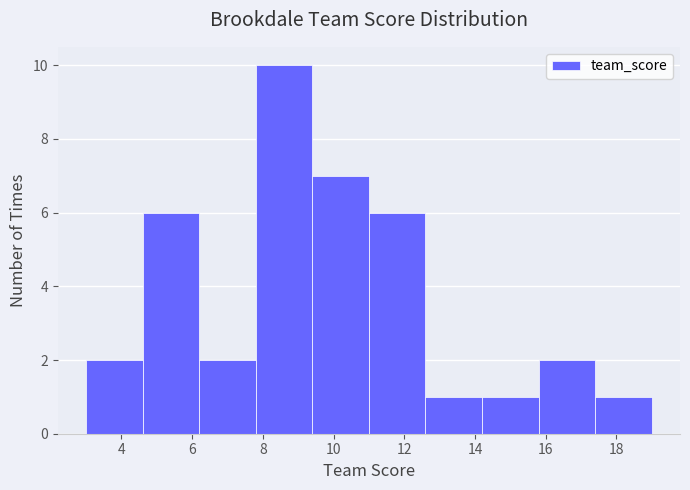

Reading left to right, transcribe this chart: for each bar, give the range it covers on the x-axis and its height. The values are not printed on the chart, so give them approximately, as read against the axis.

3.0 to 4.6: 2
4.6 to 6.2: 6
6.2 to 7.8: 2
7.8 to 9.4: 10
9.4 to 11.0: 7
11.0 to 12.6: 6
12.6 to 14.2: 1
14.2 to 15.8: 1
15.8 to 17.4: 2
17.4 to 19.0: 1